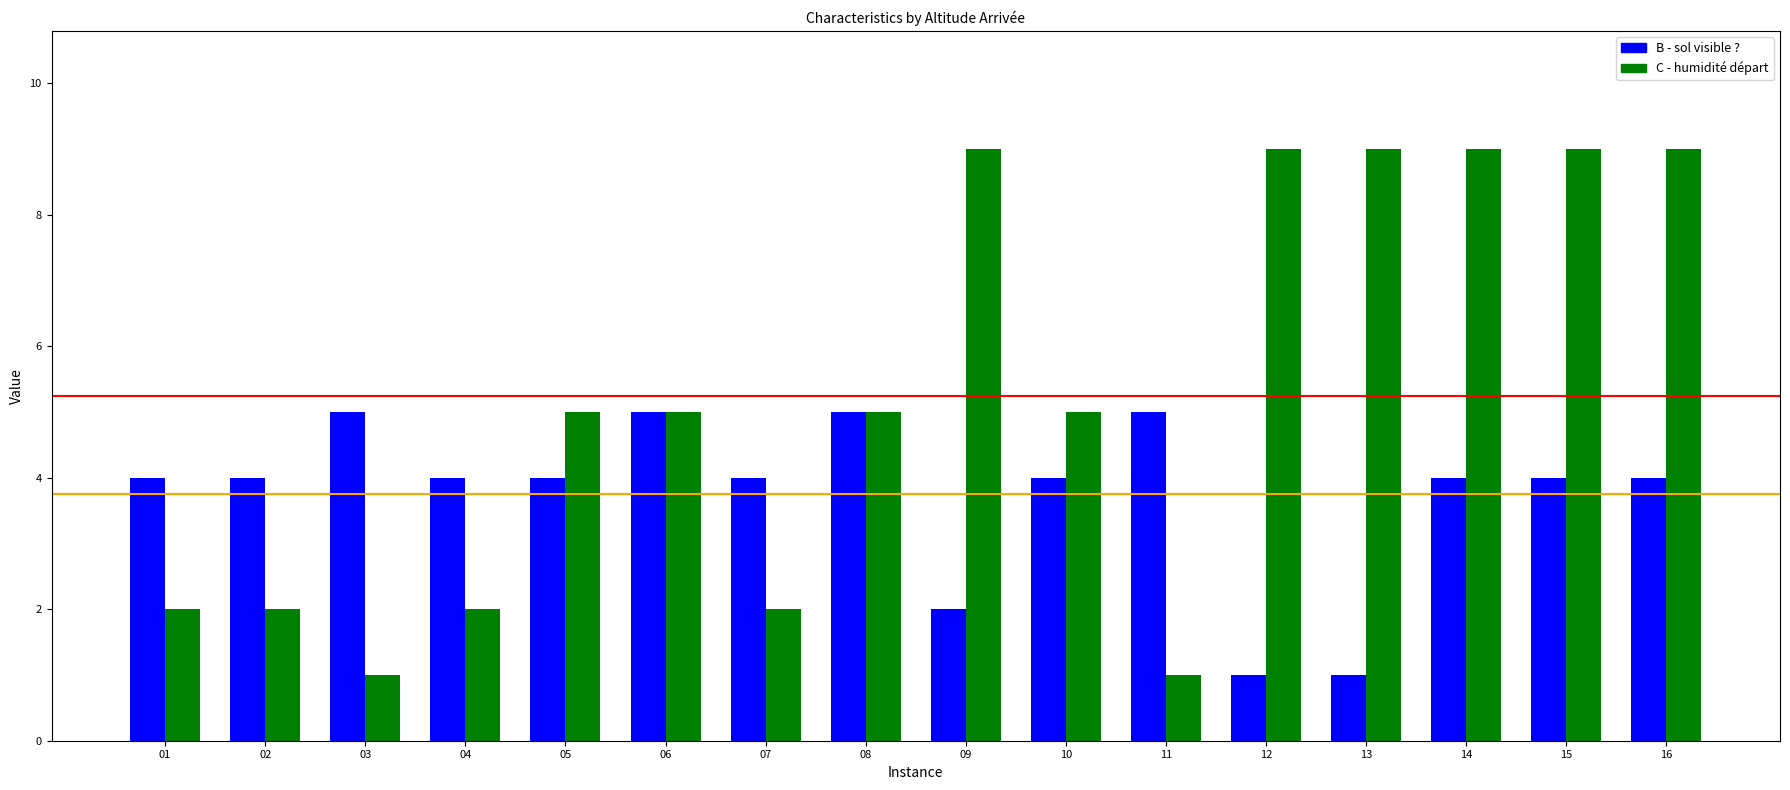

Is it true that B - sol visible ? equals 1 at 06?

False